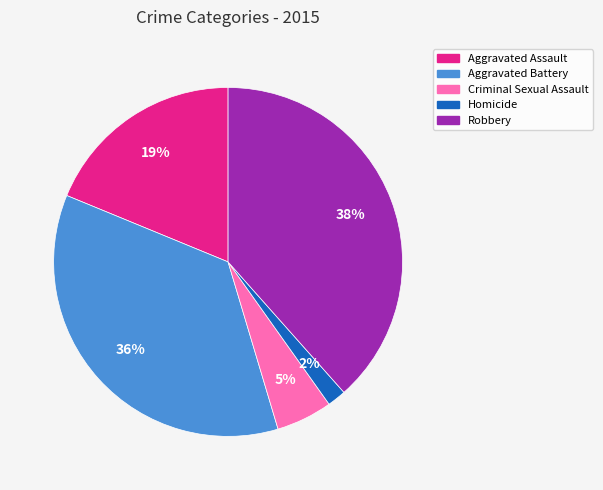

Is Aggravated Assault the majority of the pie?

No